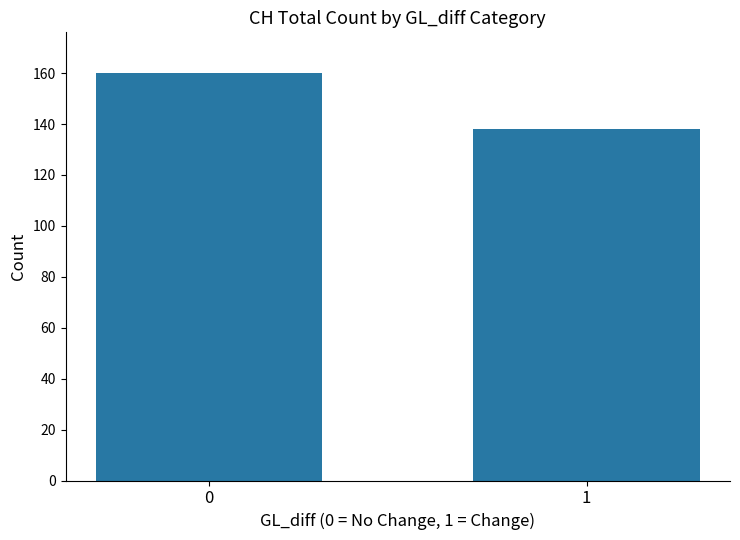

List the labels in order of value, largest first.

0, 1